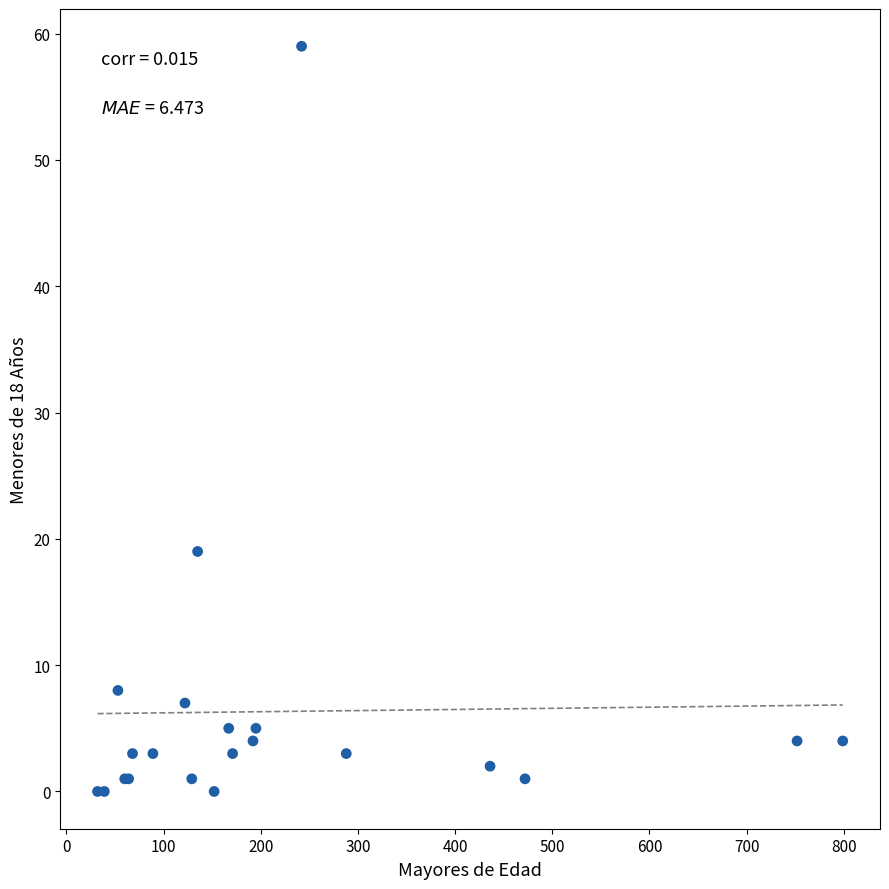

What Y value in the scatter plot is closest to 29?

19